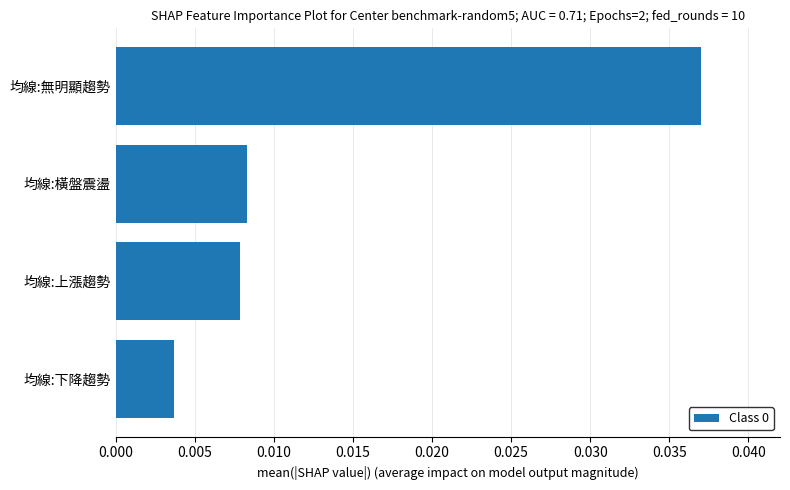

Count the values in the range 0 to 1.

4